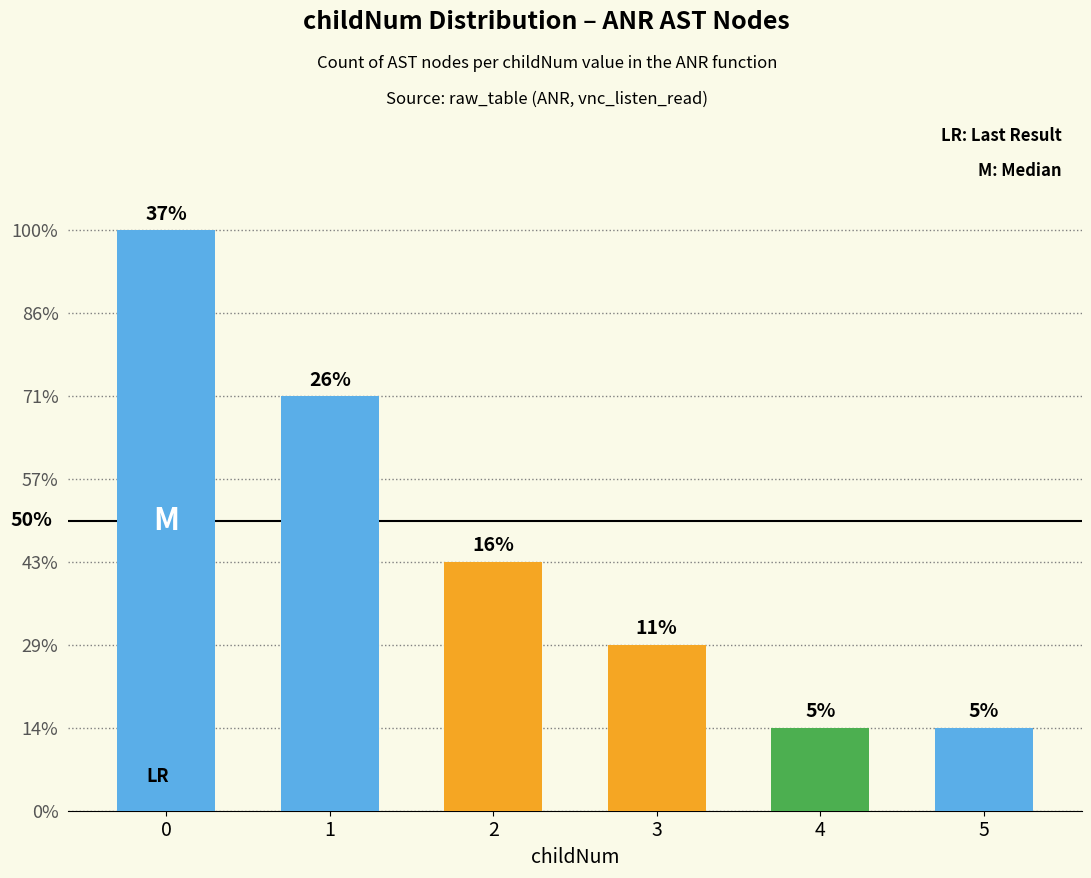

Reading left to right, transcribe all the data shown in this chart.

0=7	1=5	2=3	3=2	4=1	5=1